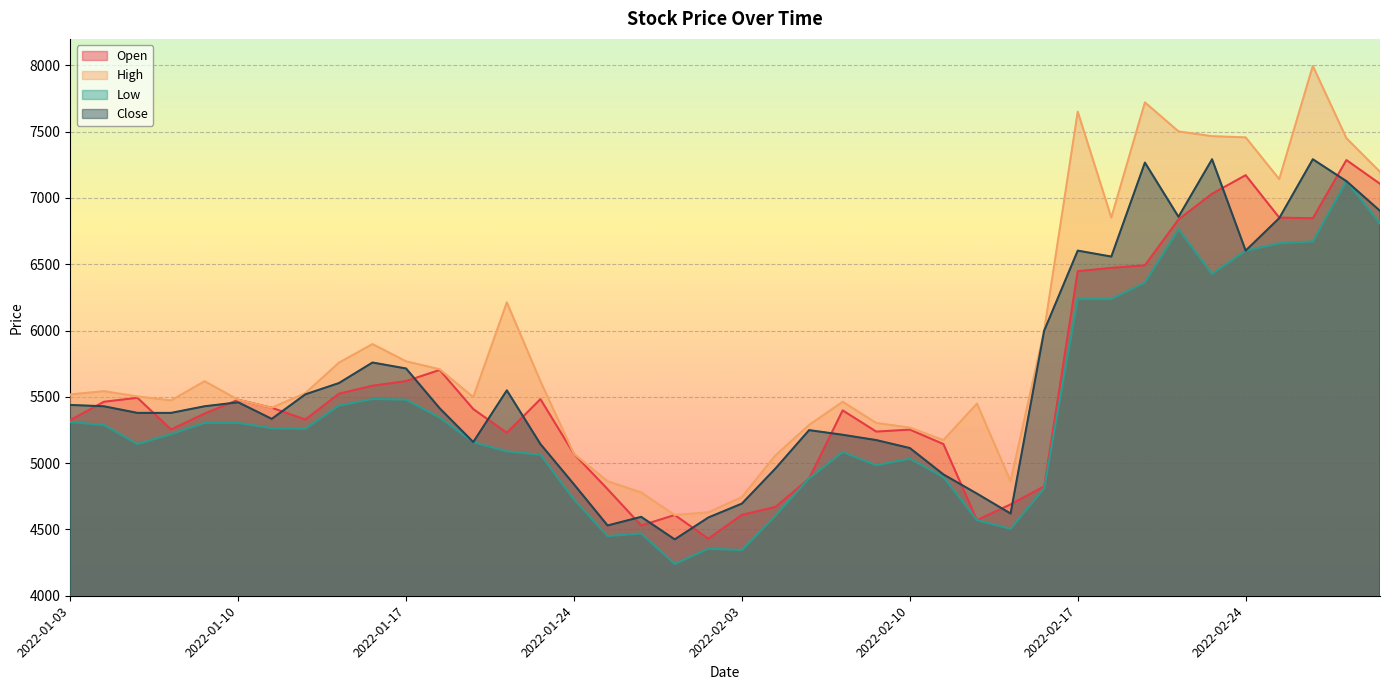

List the series in order of their peak value, highest first.

High, Close, Open, Low